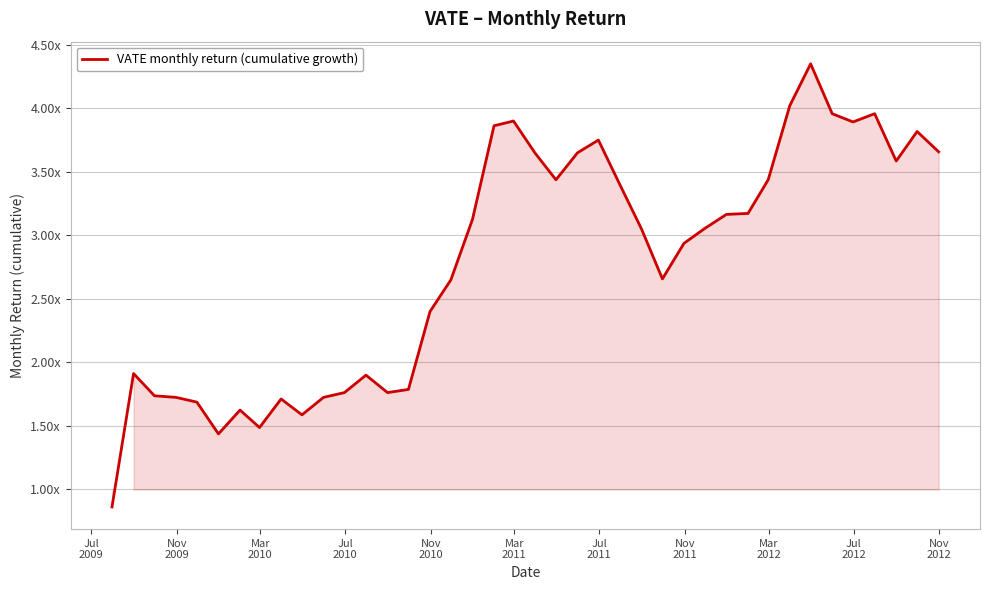

Does the chart display data point markers on the line(s)?

No